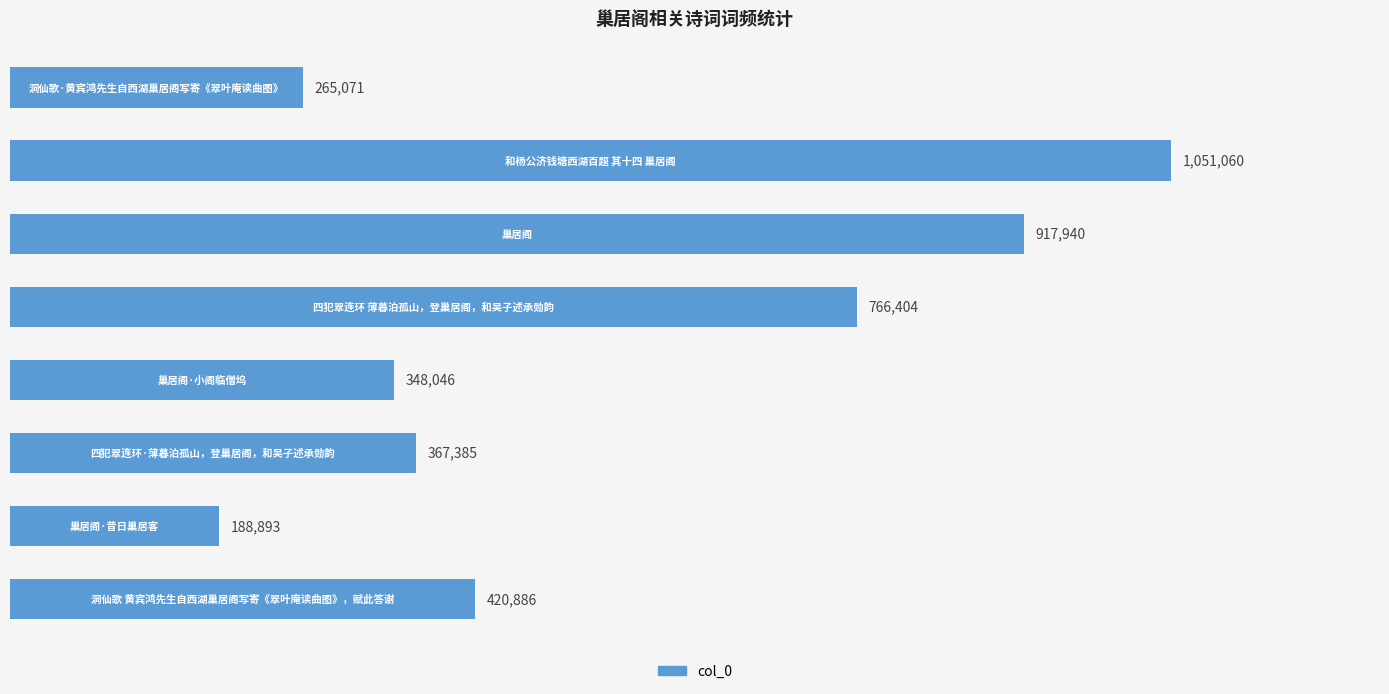

How many bars are there in total?

8